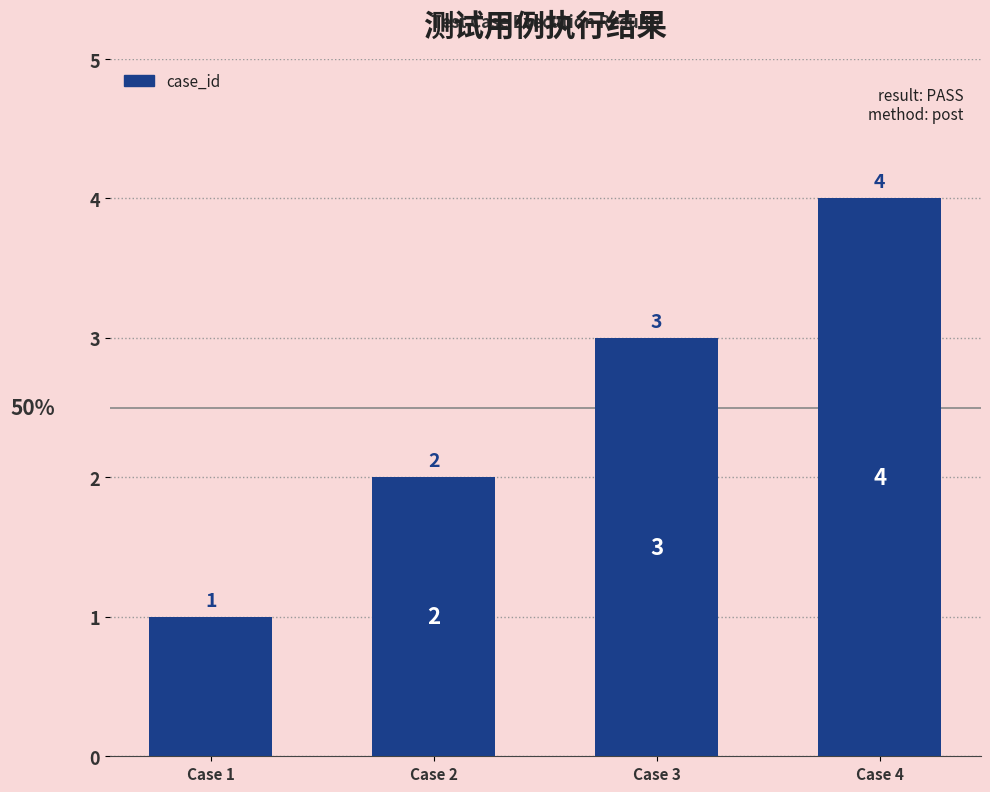

Where is the data nearest to the value 2?

Case 2